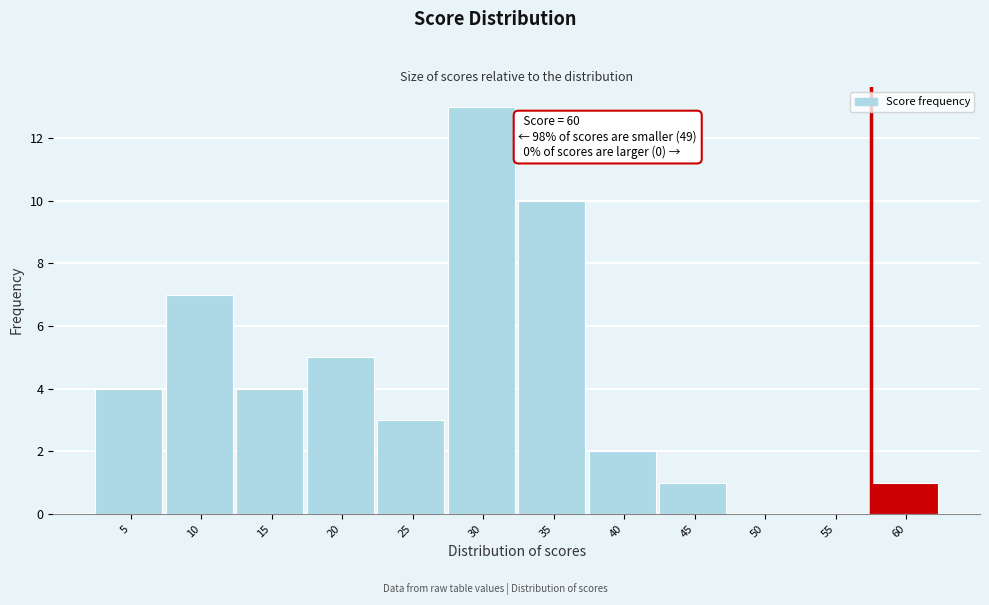

Reading left to right, transcribe all the data shown in this chart.

5=4	10=7	15=4	20=5	25=3	30=13	35=10	40=2	45=1	50=0	55=0	60=1